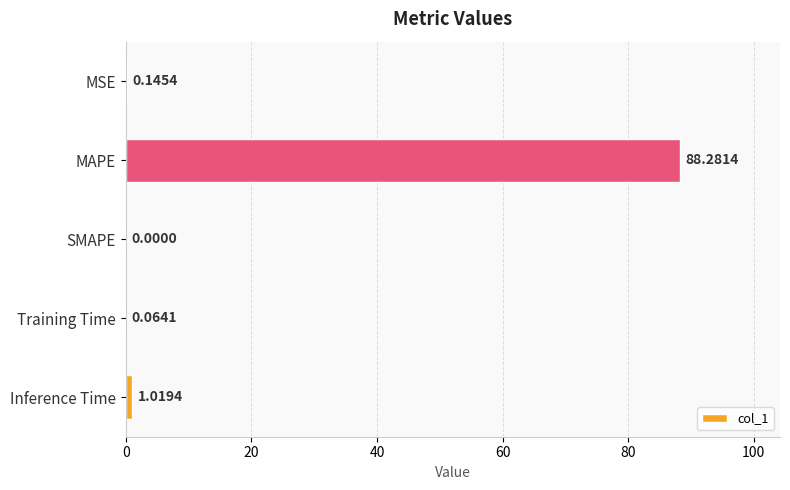

What is the change in value from Training Time to Inference Time?

+1.0